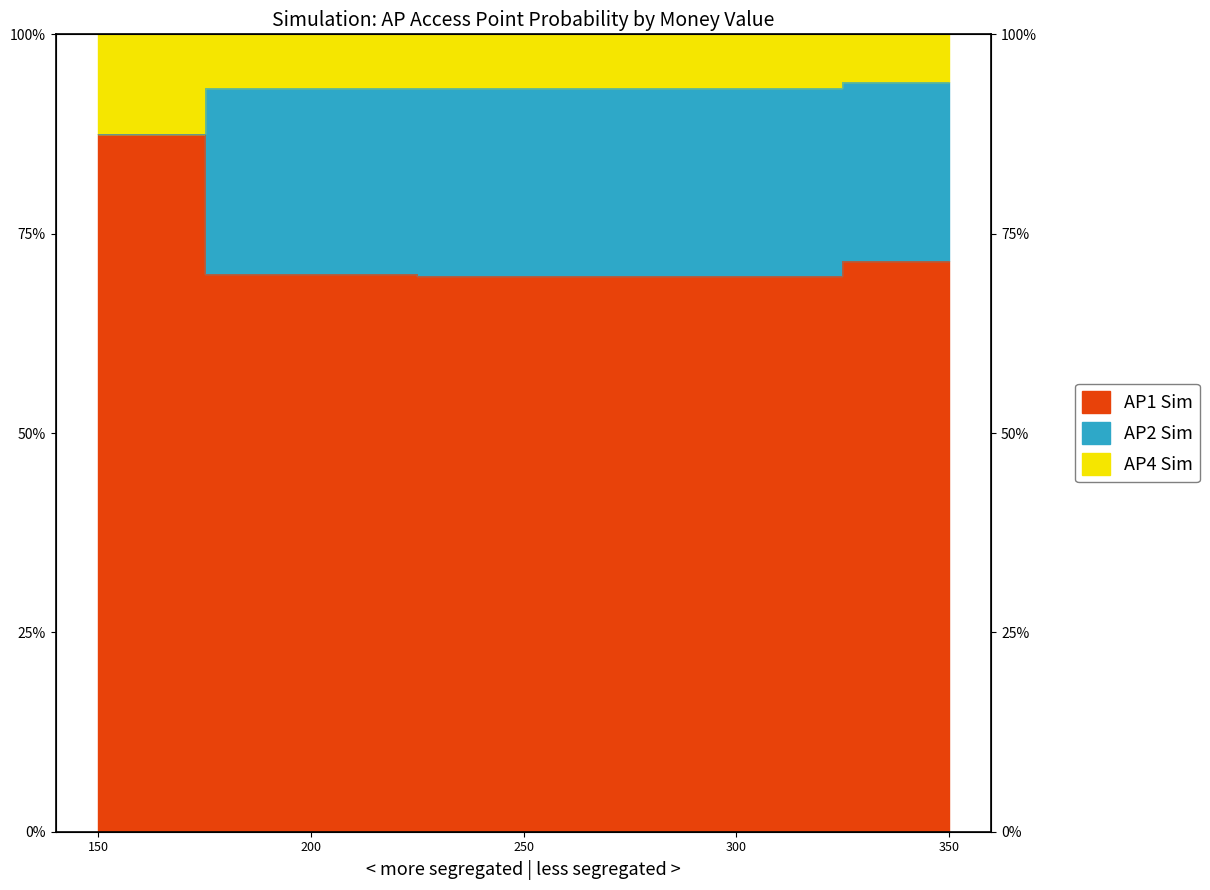

At which label does AP2_Sim reach its peak?

150